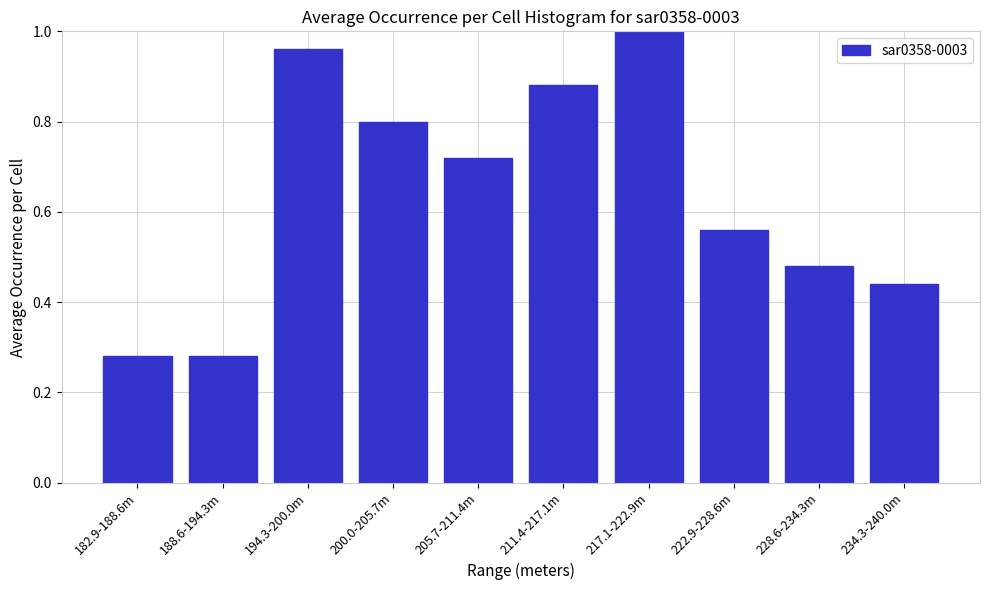

Is it true that the value at 217.1-222.9m is 1.0?

True